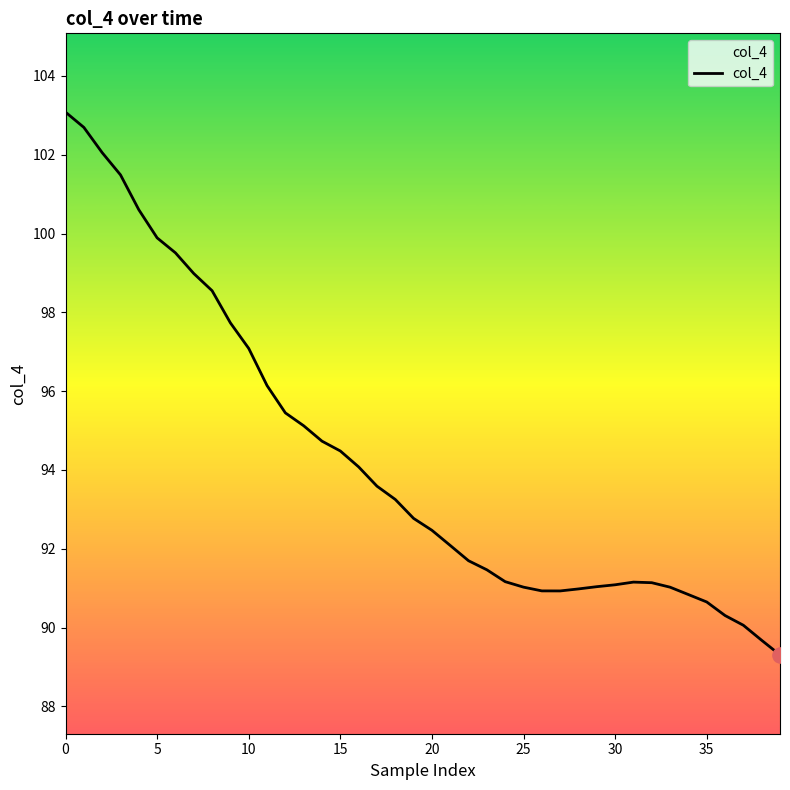

What is the smallest value displayed?

89.3